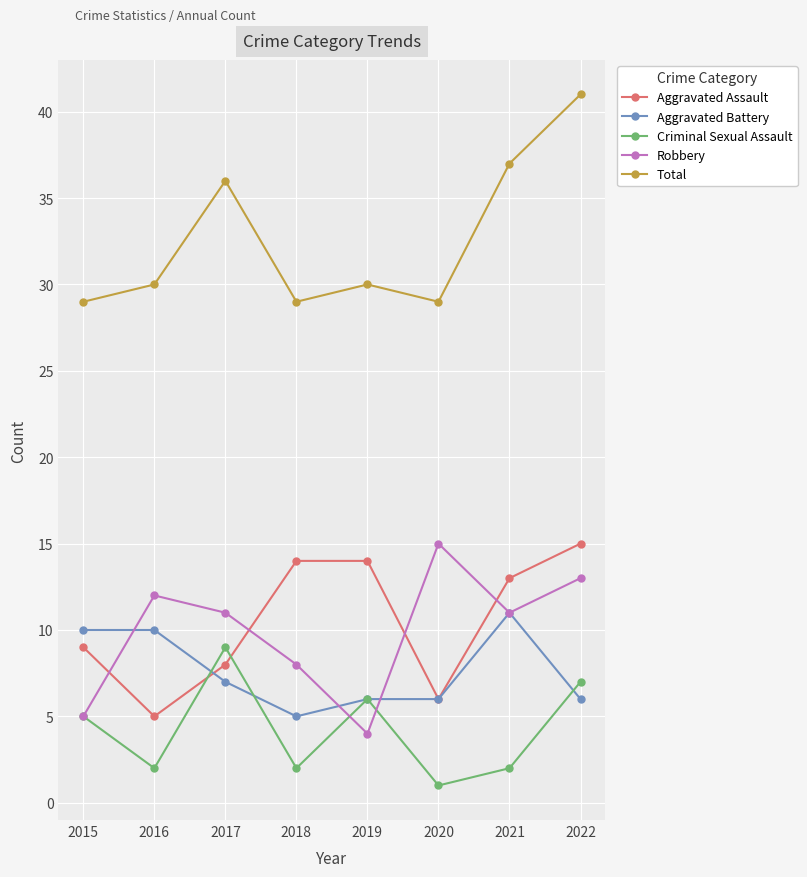

What is the average value of the Aggravated Battery series?

8